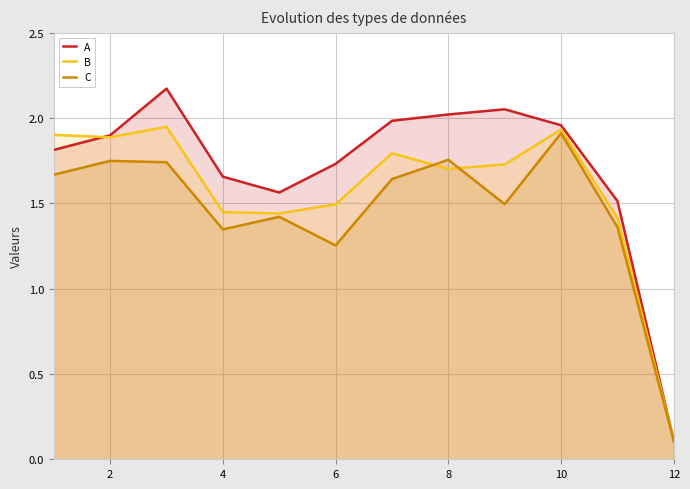

What is the spread (max minus min) of values at 2?

0.2